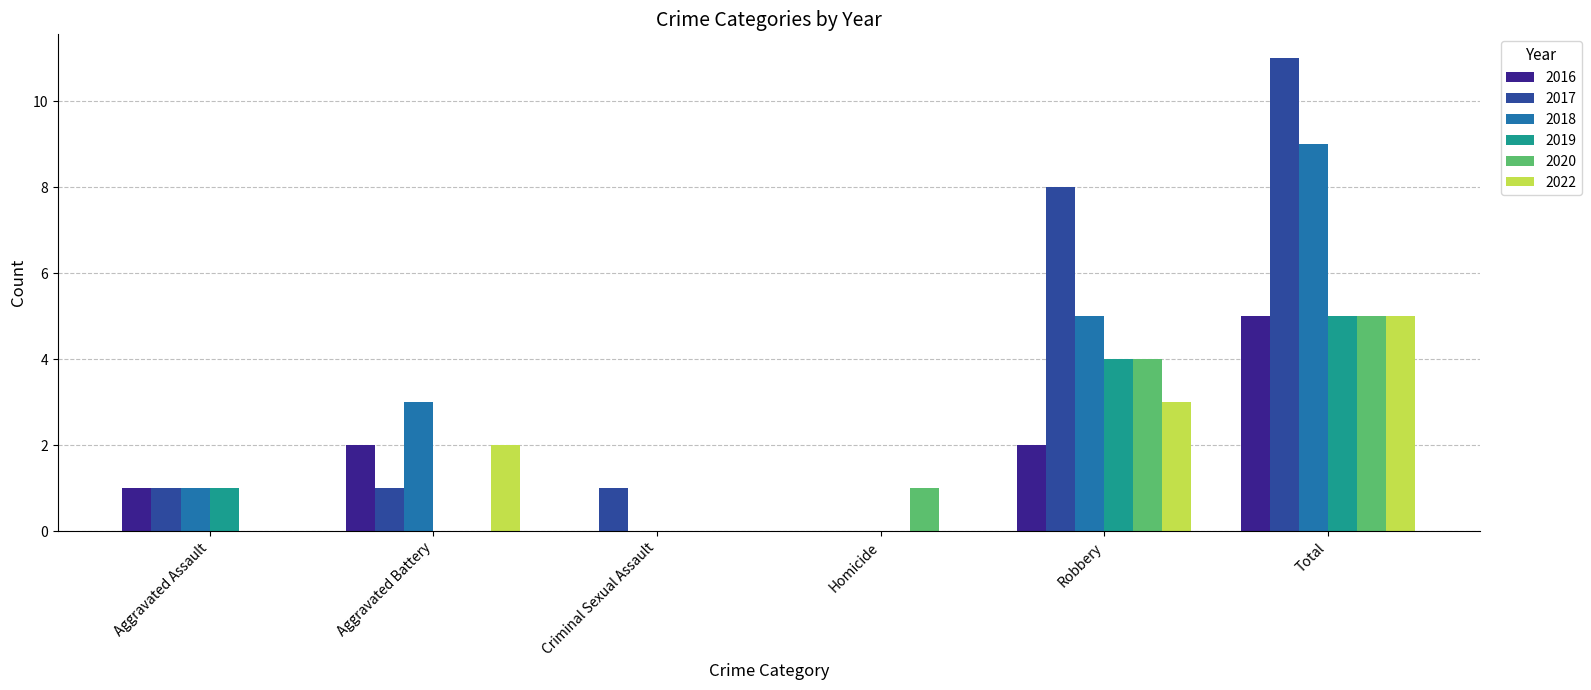

What is the total value across all series at Total?

40